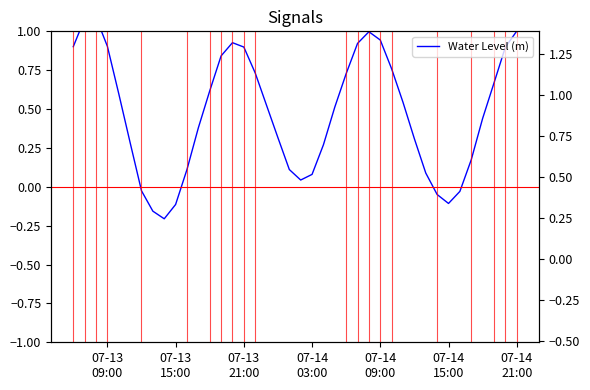

How many negative values are there?

7